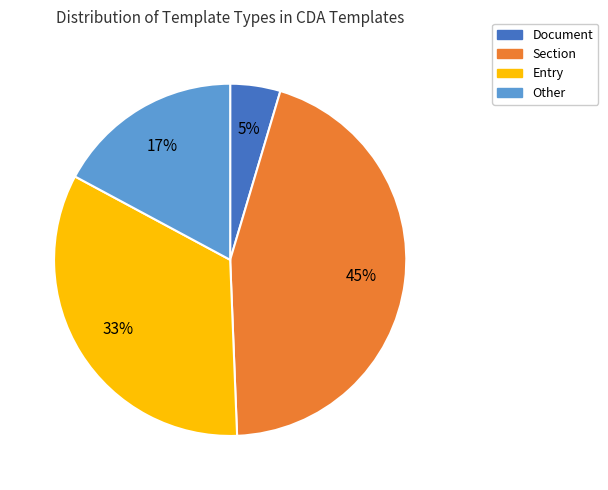

Which category has the biggest portion of the pie?

Section